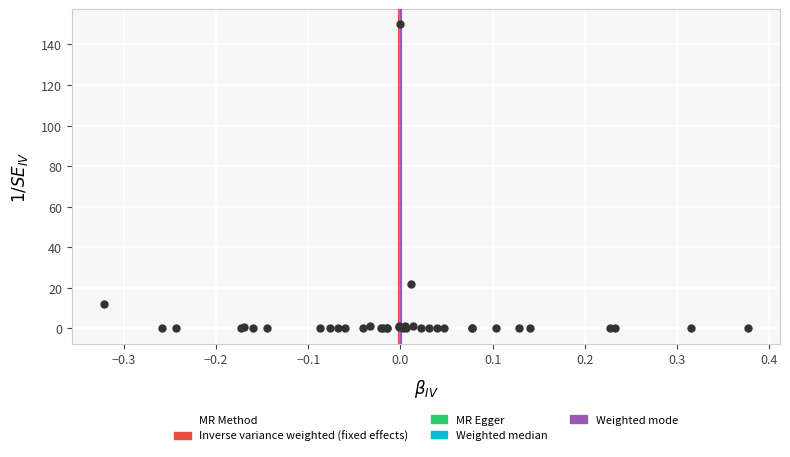

What Y value in the scatter plot is closest to 75?

22.0